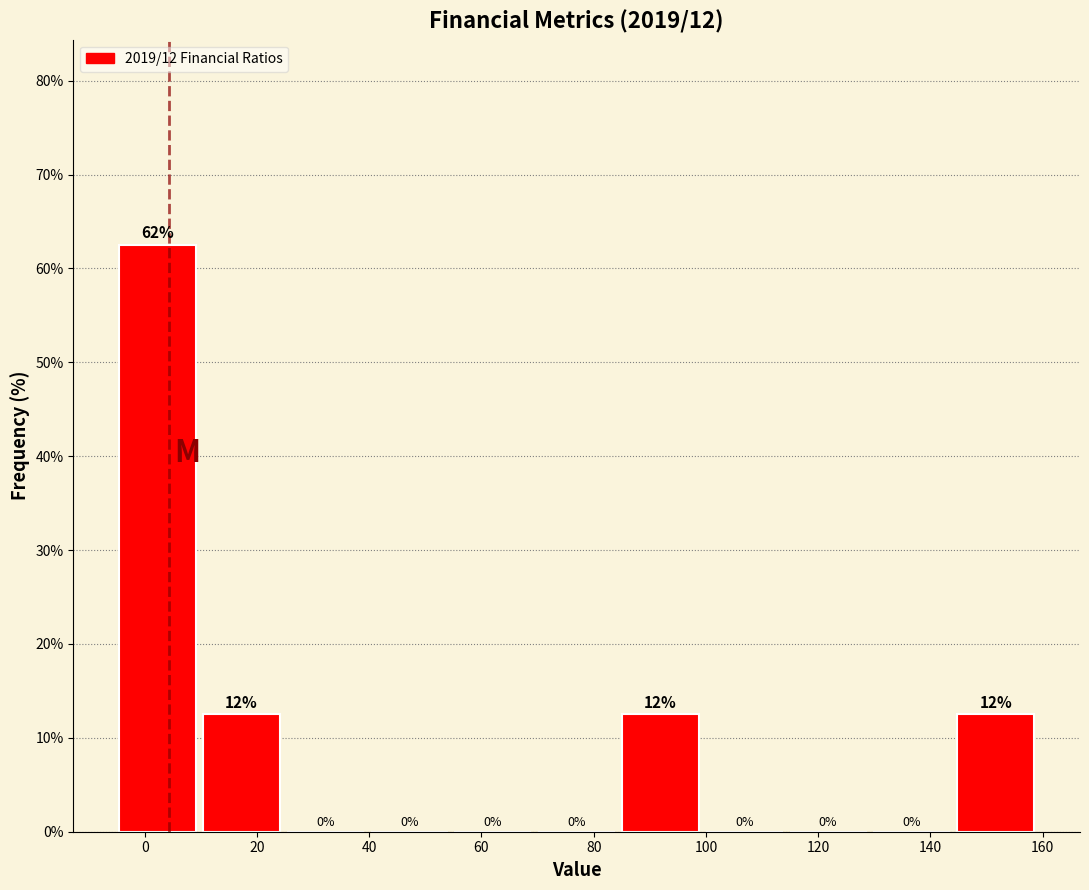

Which range on the x-axis has the tallest bar?

-4 to 10